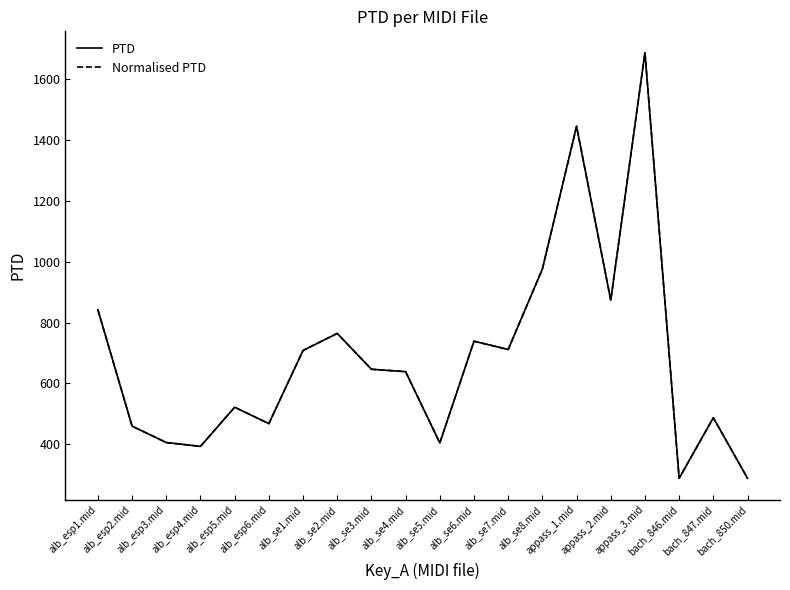

True or false: PTD and Normalised PTD intersect in this chart.

False